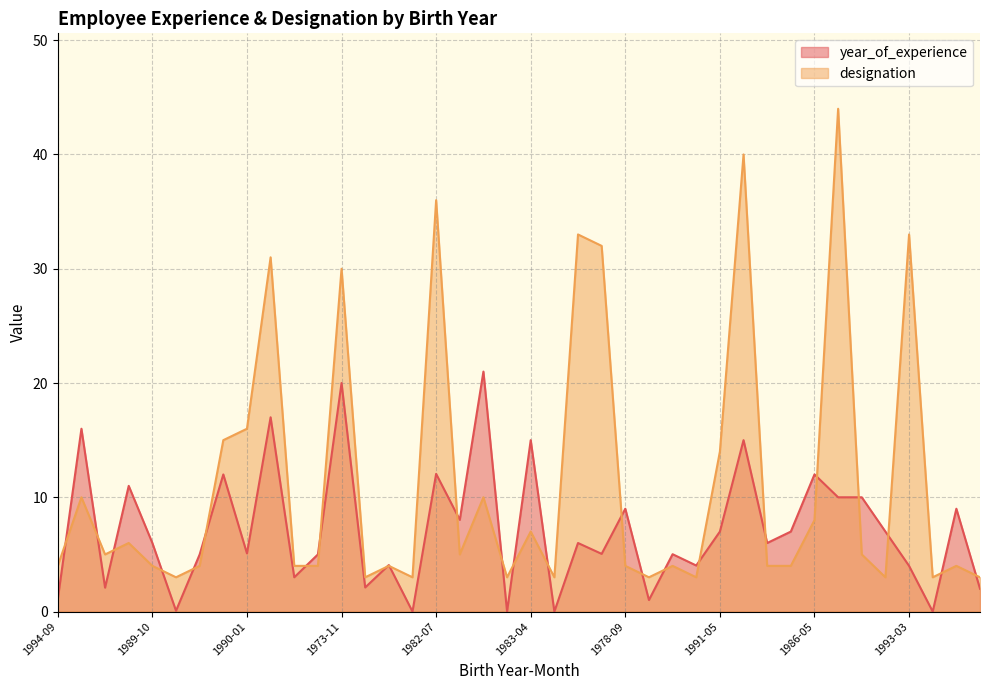

Which category has the lowest value across all series?

1994-11